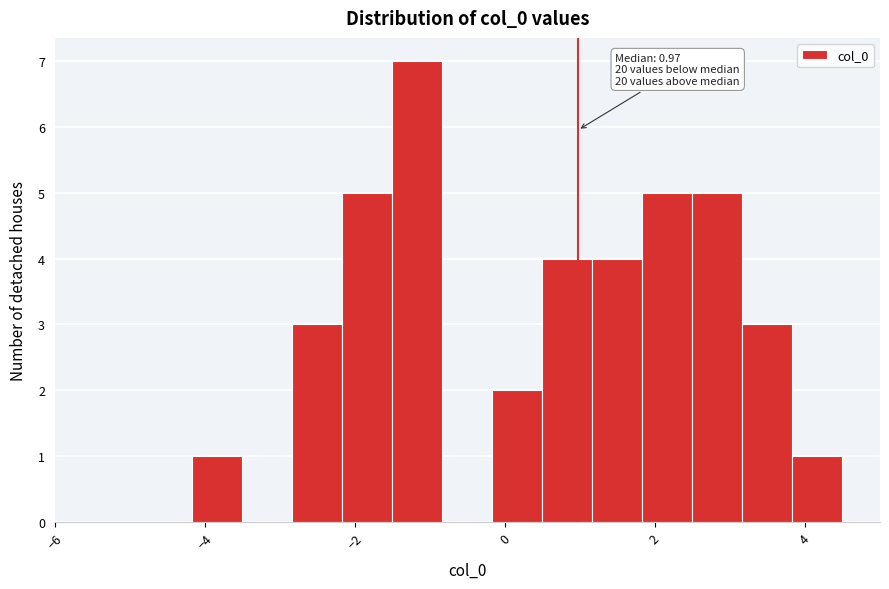

Read against the x-axis, roughly where is the centre of the tallest bar?

-1.2